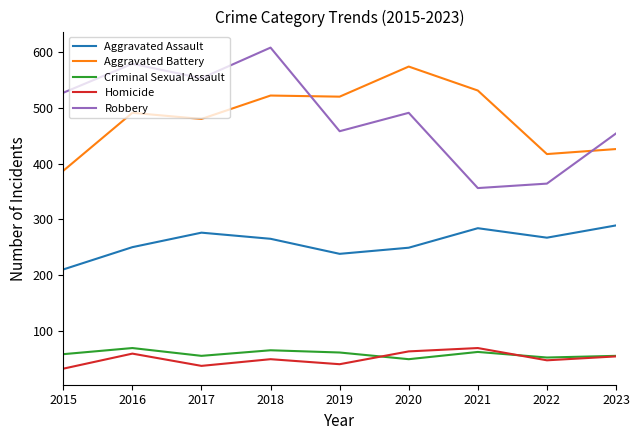

Is it true that Robbery equals 458 at 2019?

True